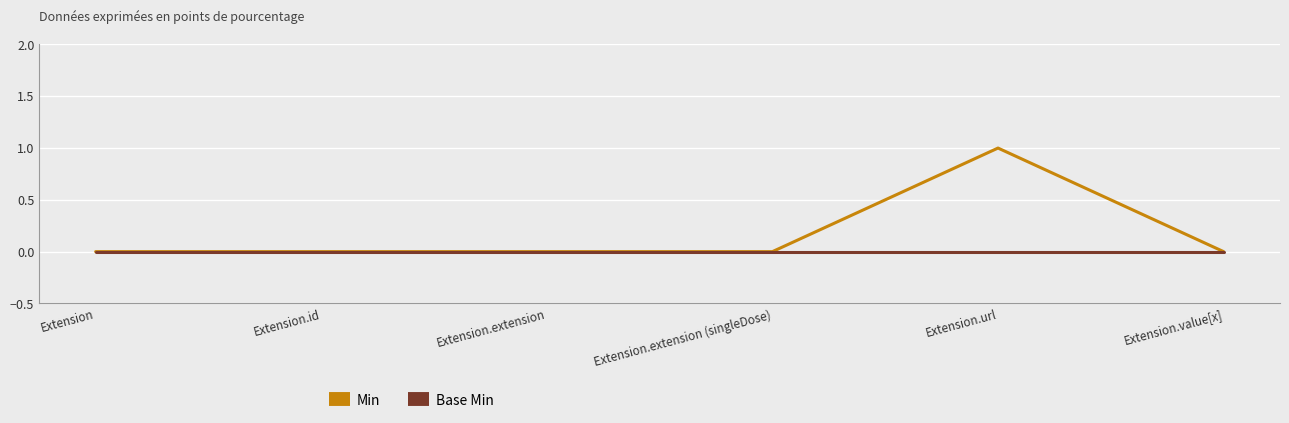

Reading left to right, extract all data points from this chart.

Min: 0	0	0	0	1	0
Base Min: 0	0	0	0	0	0